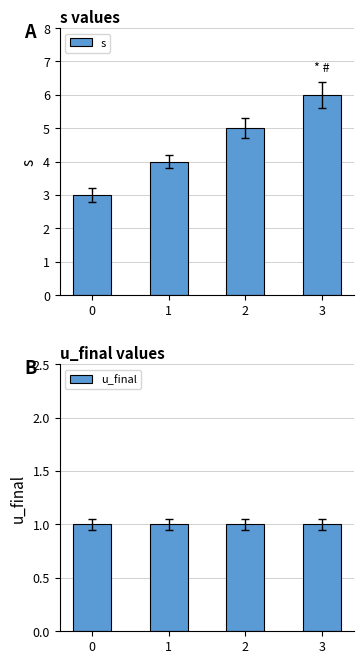

What is the highest value of the u_final series?

1